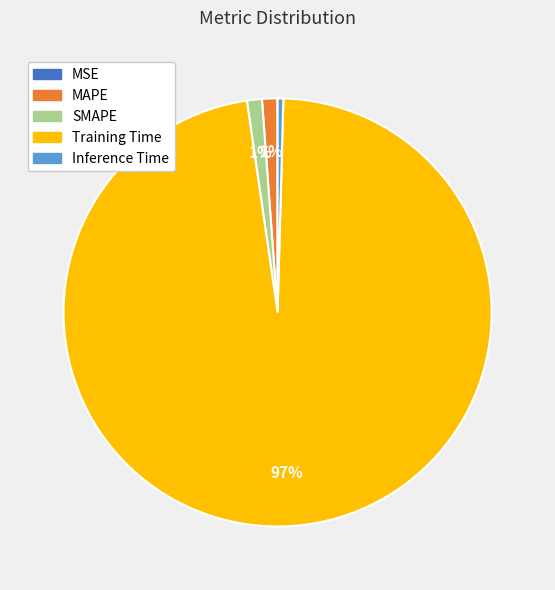

The SMAPE slice represents 11% of the pie. True or false?

False